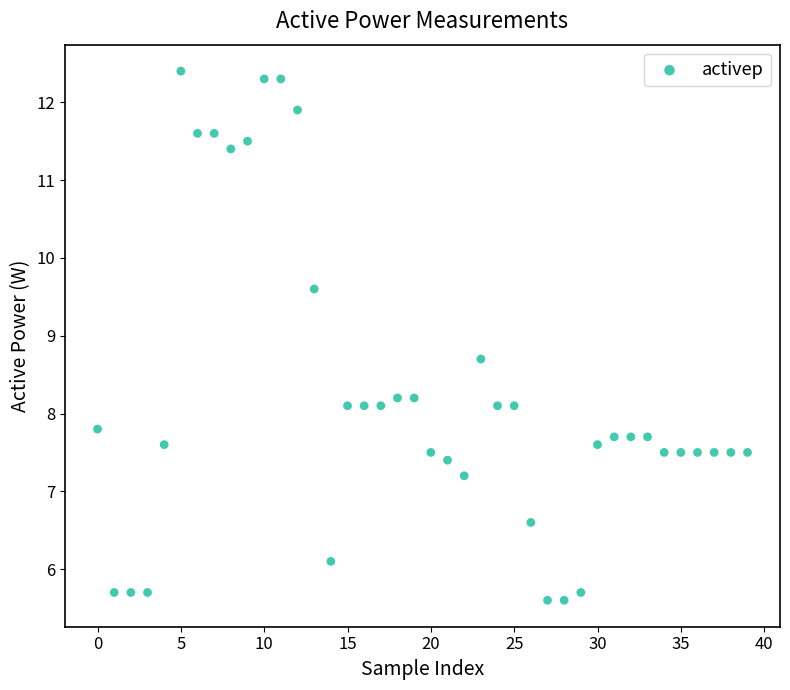

What Y value in the scatter plot is closest to 9?

8.7